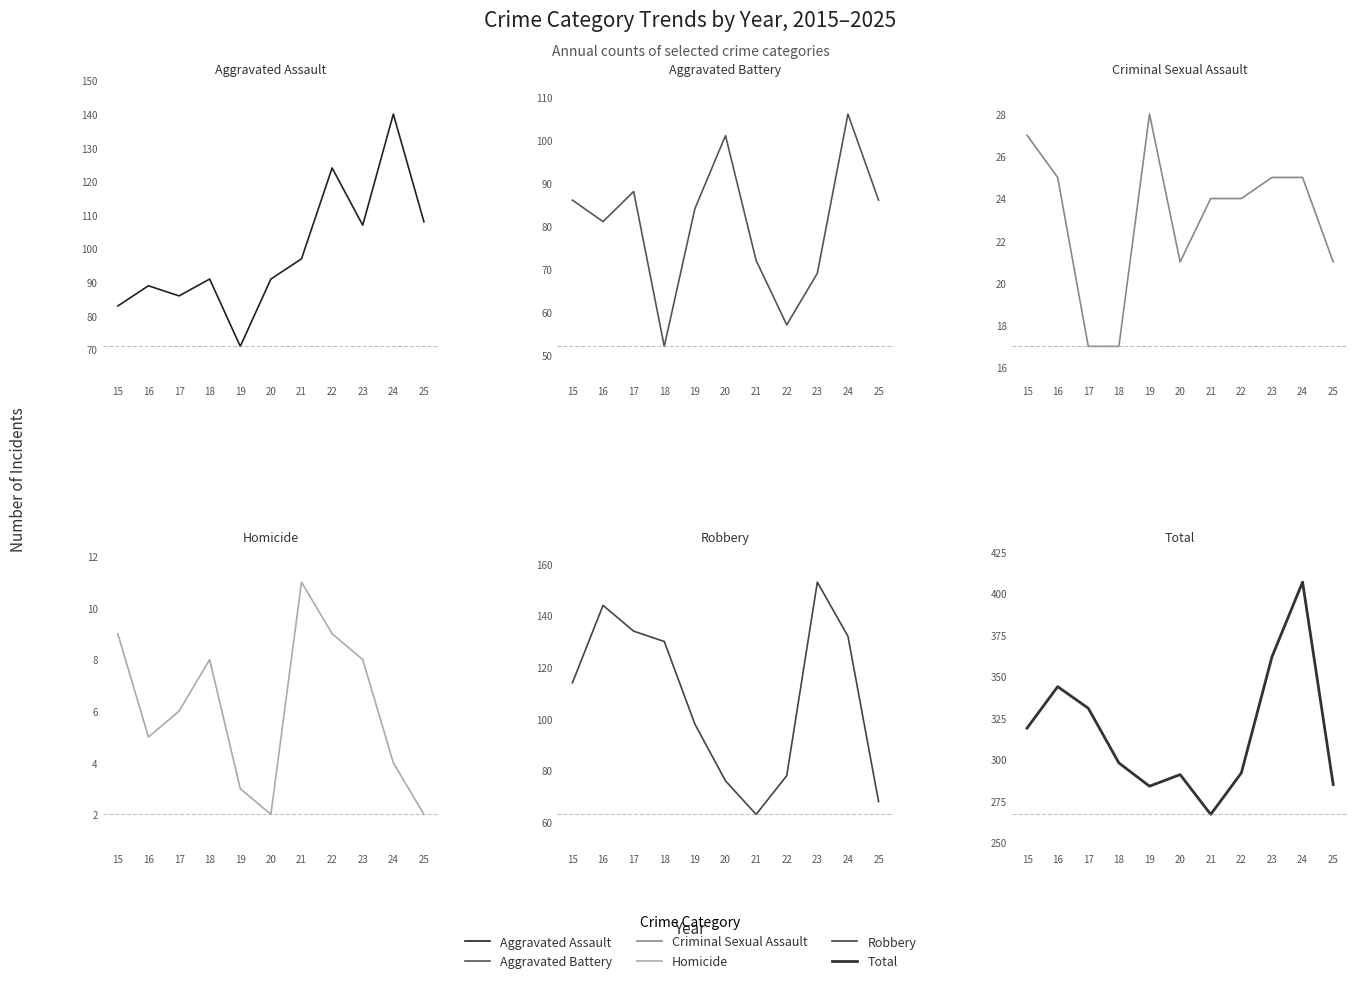

Where is Aggravated Battery nearest to the value 79?

16